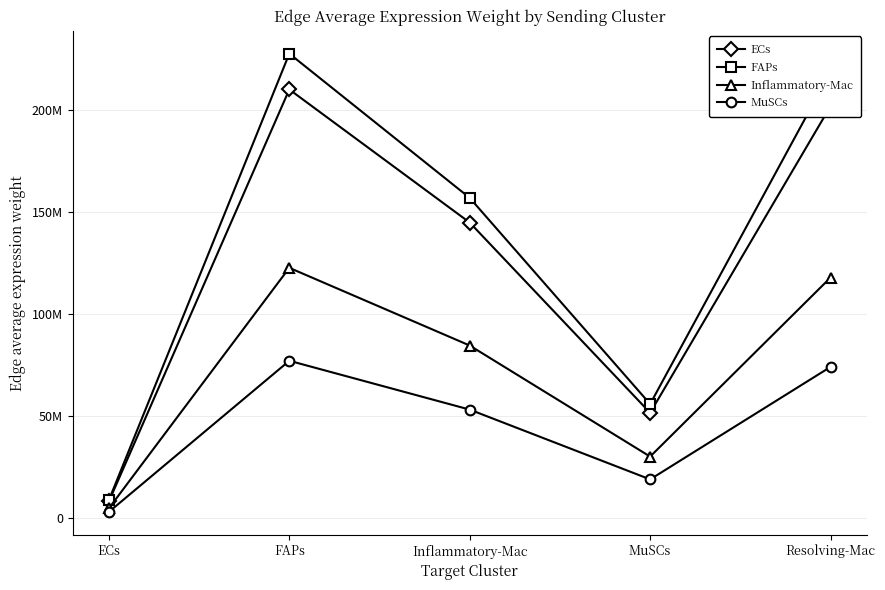

At which category does FAPs reach its first local peak?

FAPs